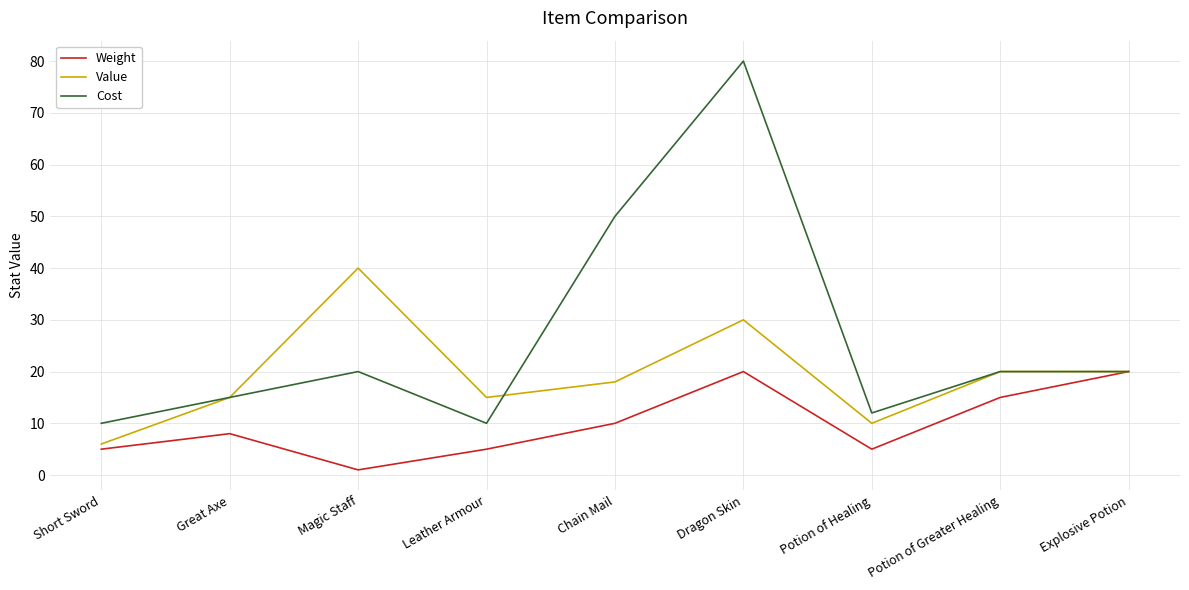

Which series has the largest range (max minus min)?

Cost